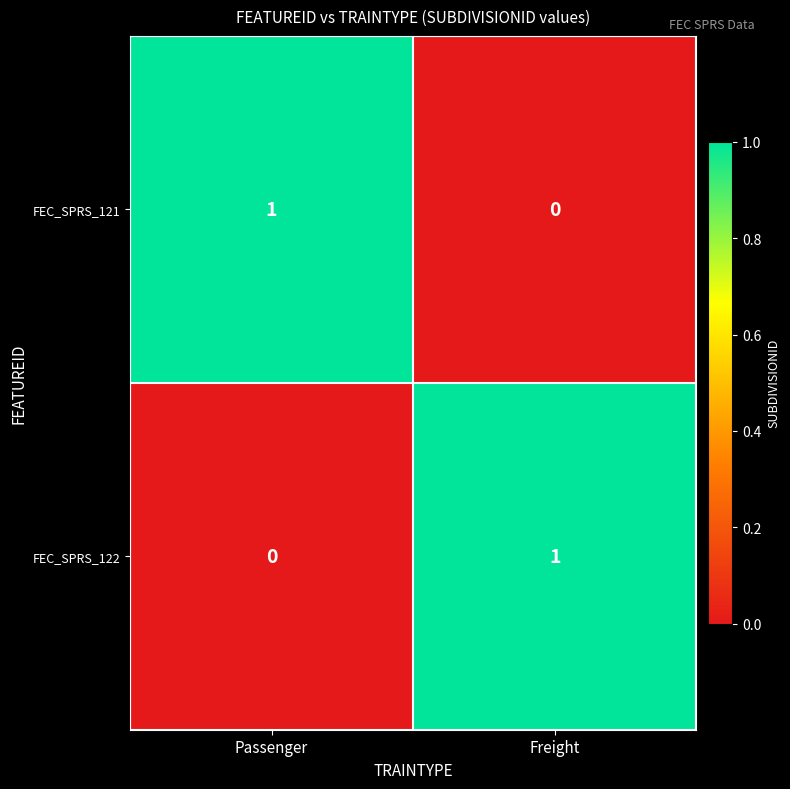

Is the value of FEC_SPRS_121 at Passenger greater than the value of FEC_SPRS_122 at Passenger?

Yes